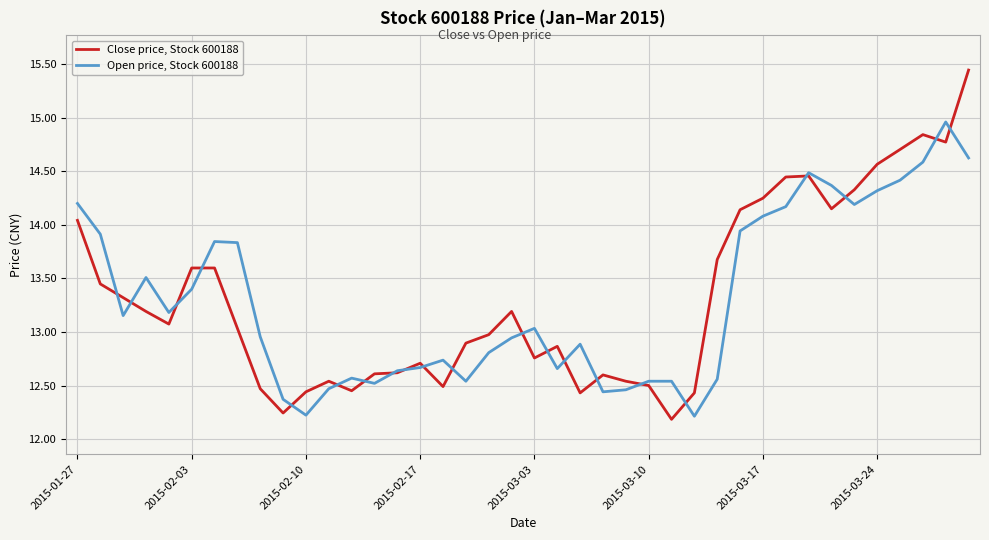

Does the chart display data point markers on the line(s)?

No